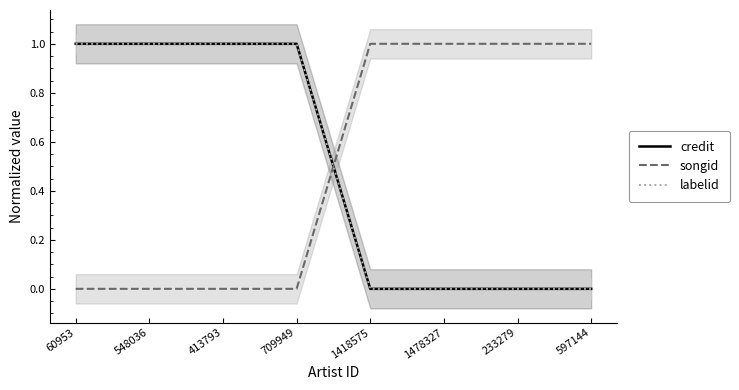

Is the value of songid at 413793 greater than the value of credit at 1418575?

No